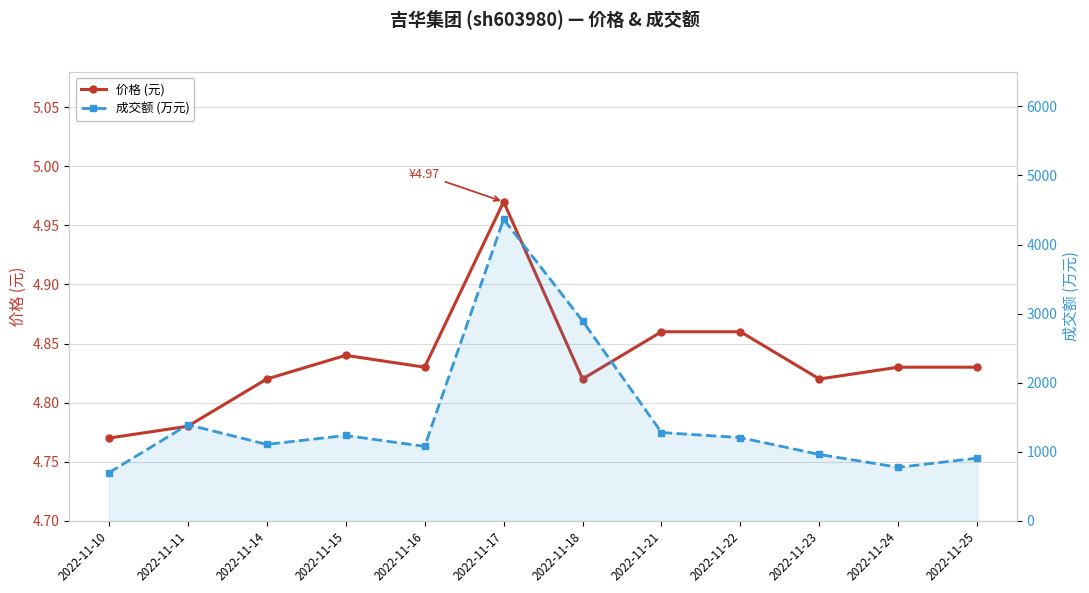

What is the difference between the maximum and second lowest values in the 成交额 (万元) series?

3591.0